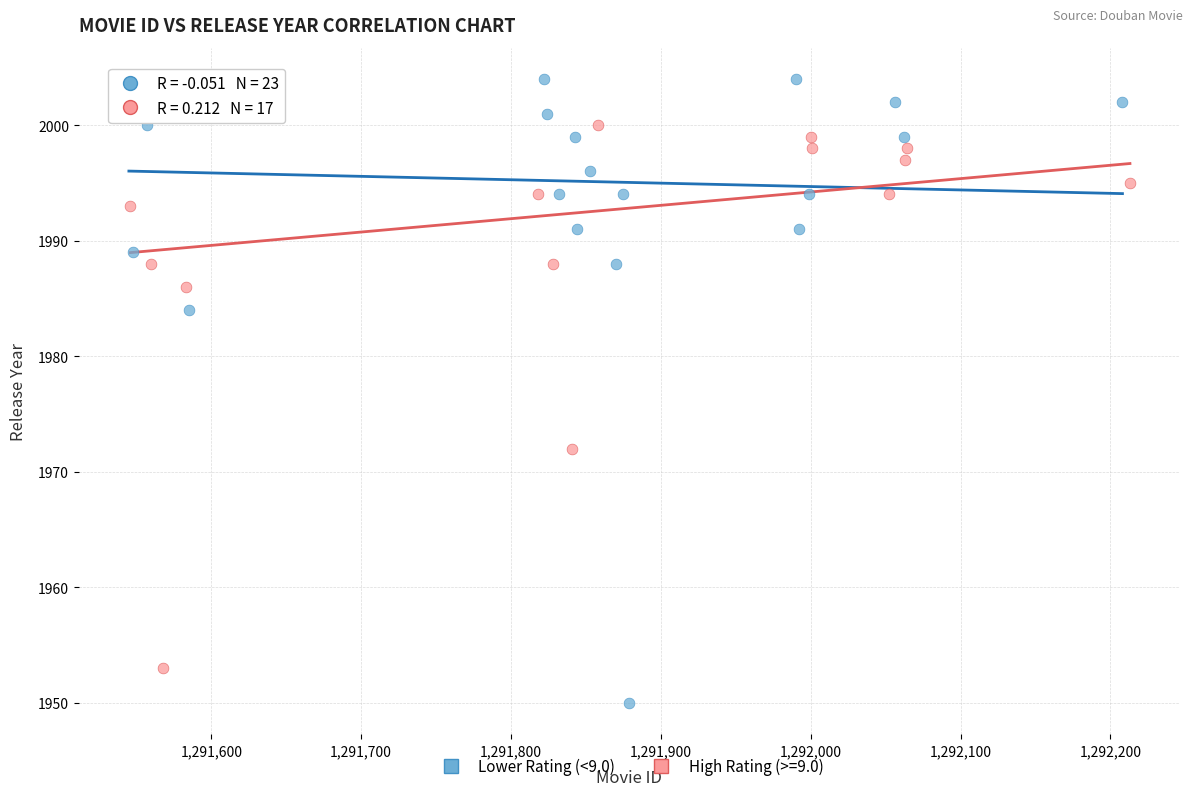

Which series contains the lowest Y value?

Lower Rating (<9.0)